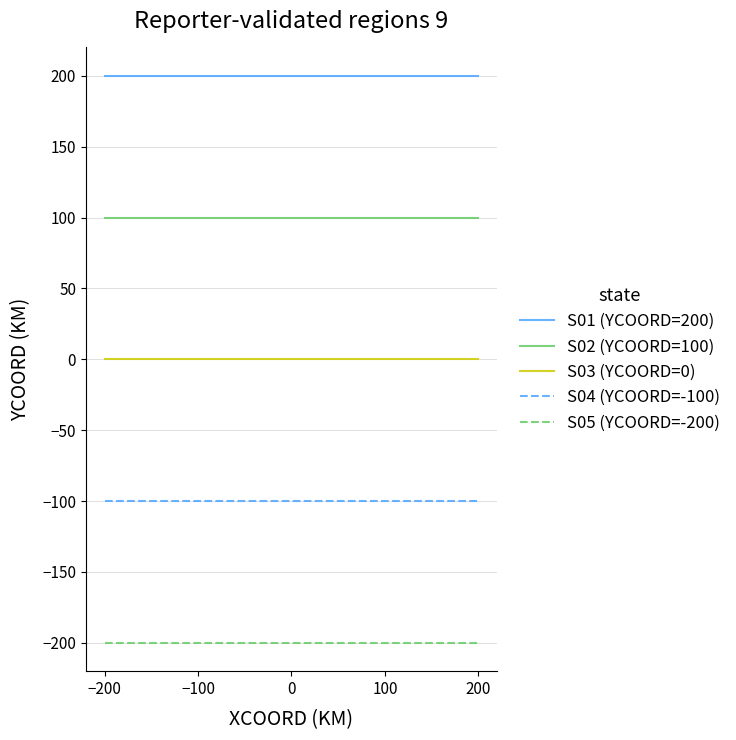

Which series has the largest total across all categories?

S01 (YCOORD=200)